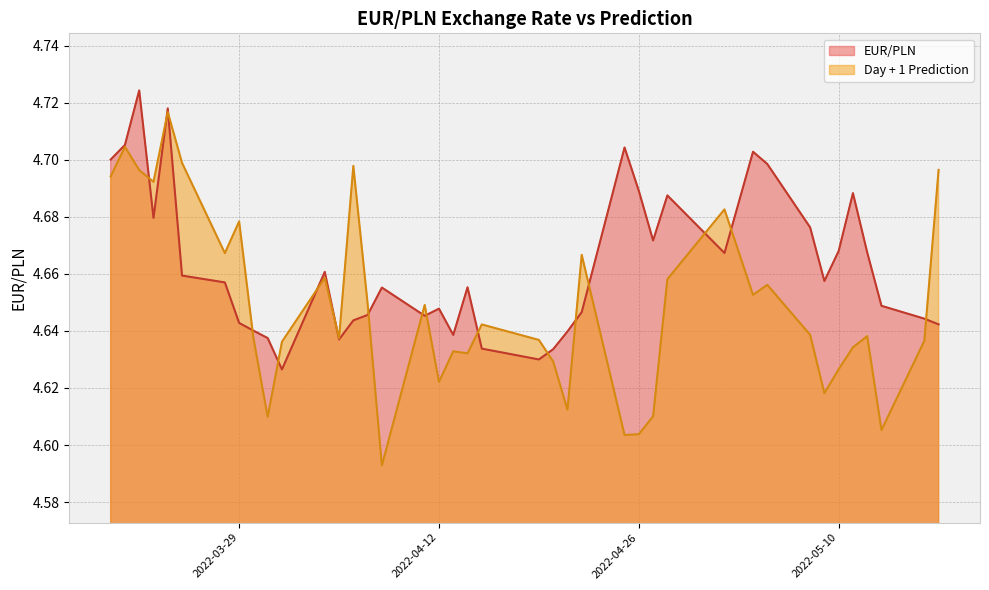

Reading left to right, transcribe all the data shown in this chart.

EUR/PLN: 4.7	4.7	4.7	4.7	4.7	4.7	4.7	4.6	4.6	4.6	4.6	4.7	4.6	4.6	4.6	4.7	4.6	4.6	4.6	4.7	4.6	4.6	4.6	4.6	4.6	4.7	4.7	4.7	4.7	4.7	4.7	4.7	4.7	4.7	4.7	4.7	4.7	4.6	4.6	4.6
Day + 1 Prediction: 4.7	4.7	4.7	4.7	4.7	4.7	4.7	4.7	4.6	4.6	4.6	4.7	4.6	4.7	4.6	4.6	4.6	4.6	4.6	4.6	4.6	4.6	4.6	4.6	4.7	4.6	4.6	4.6	4.7	4.7	4.7	4.7	4.6	4.6	4.6	4.6	4.6	4.6	4.6	4.7